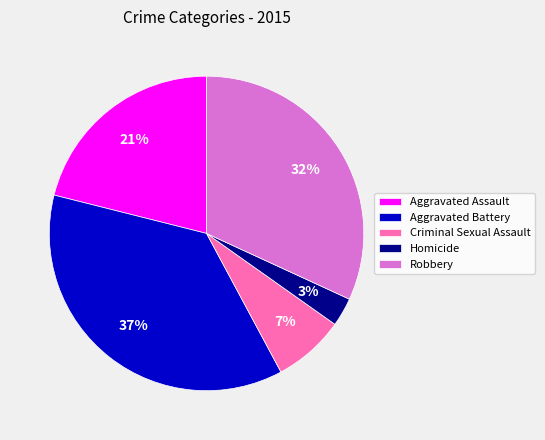

Which category has the smallest portion of the pie?

Homicide